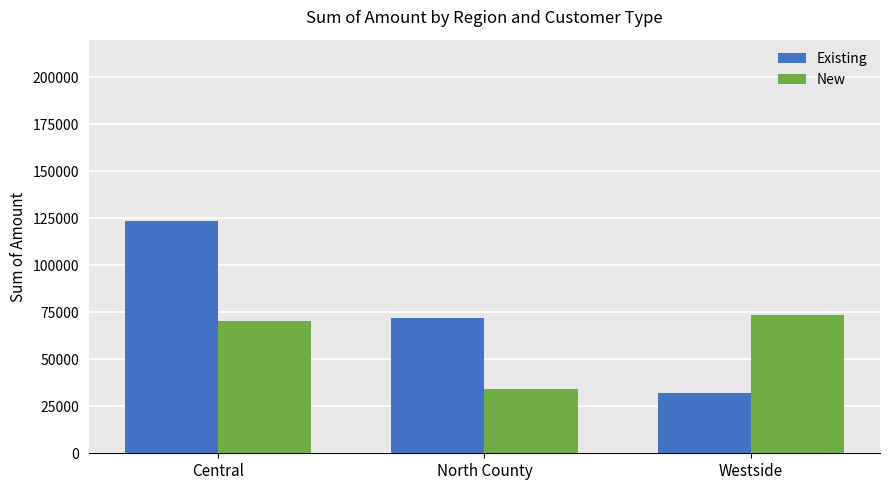

Which category has the highest value in the Existing series?

Central